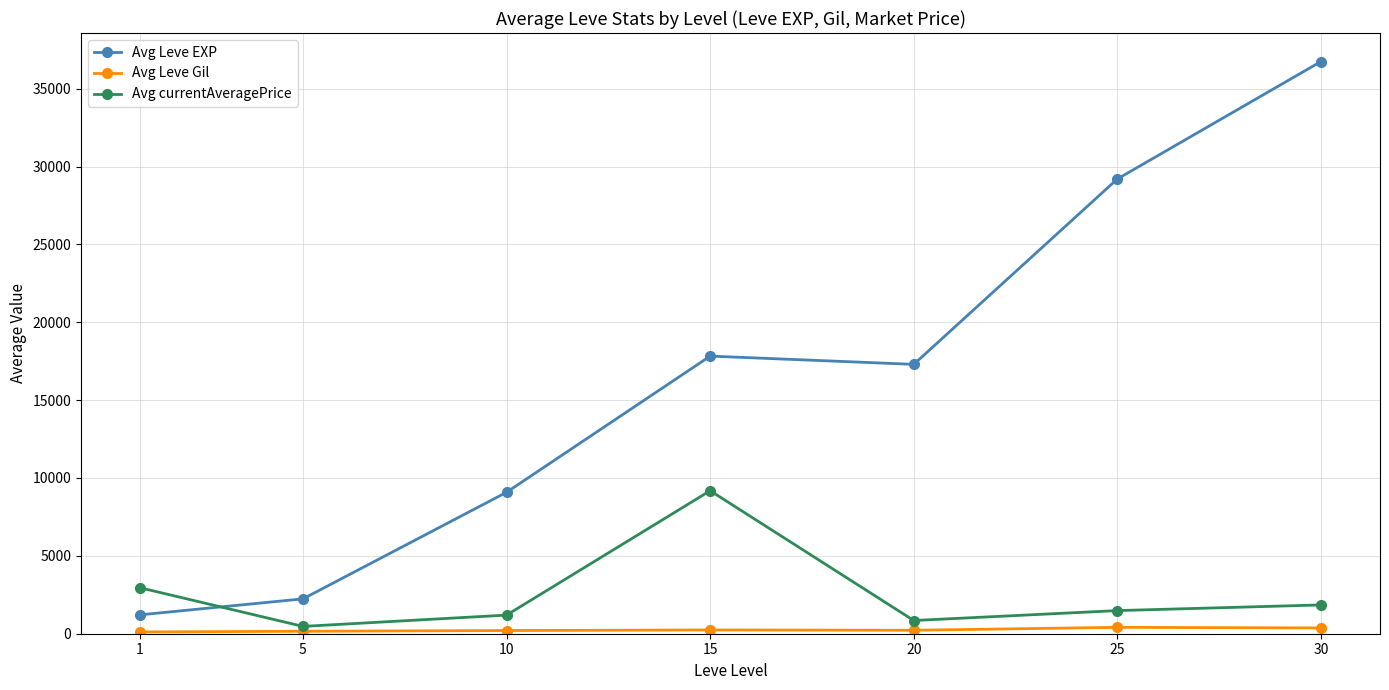

Count the number of categories in the chart.

7